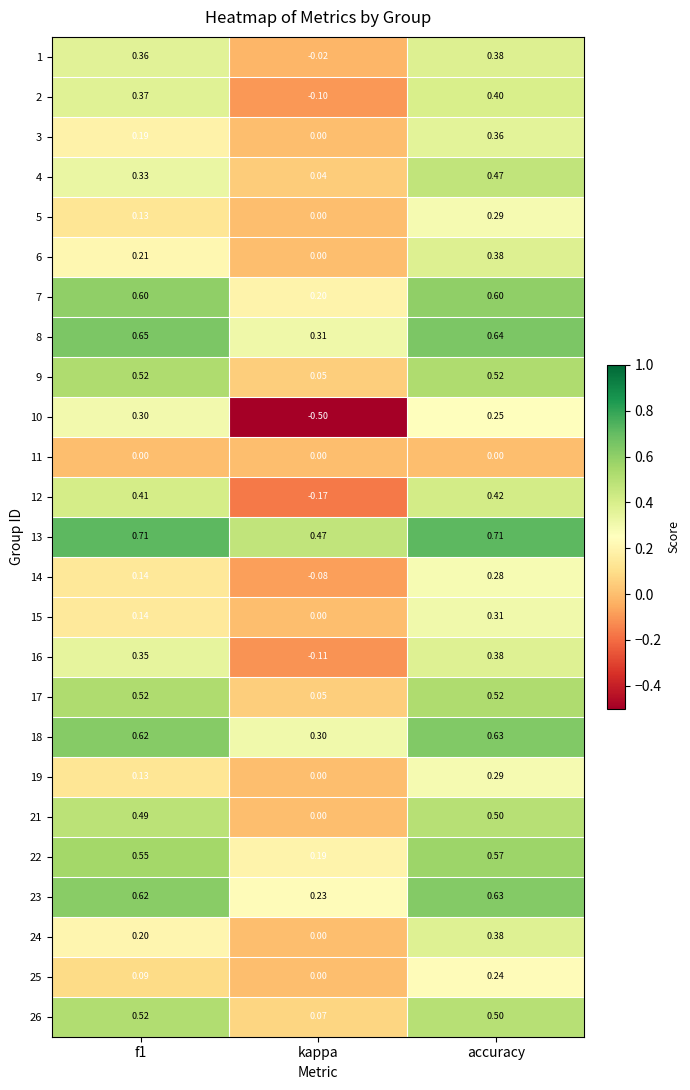

At which label does 3 reach its minimum?

kappa